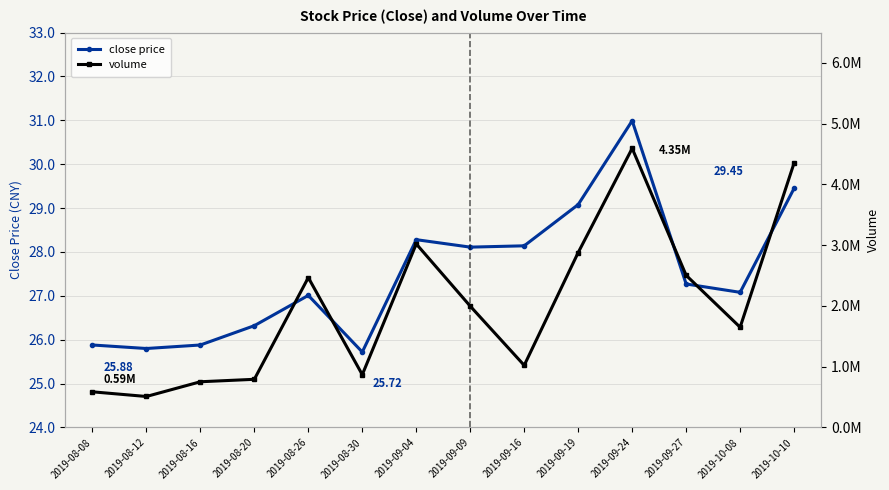

What is the sum of all close price values?

385.0